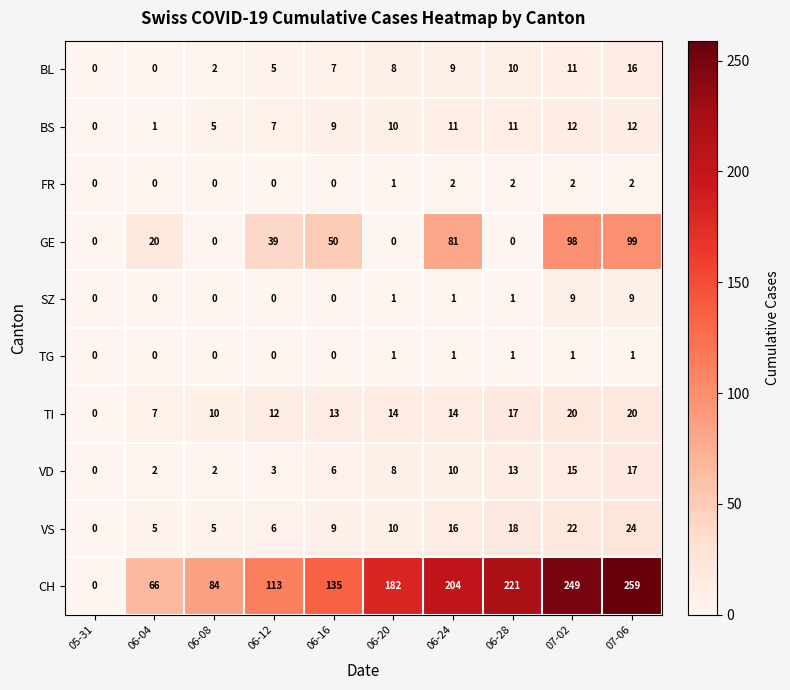

Which series has the widest spread of values?

CH